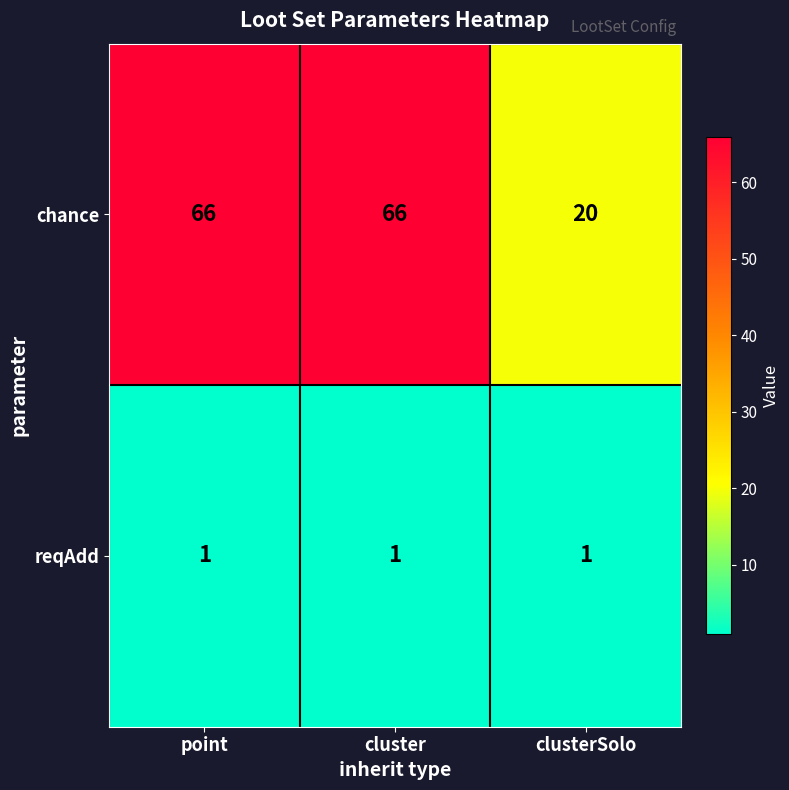

What is the sum of the chance values at point and clusterSolo?

86